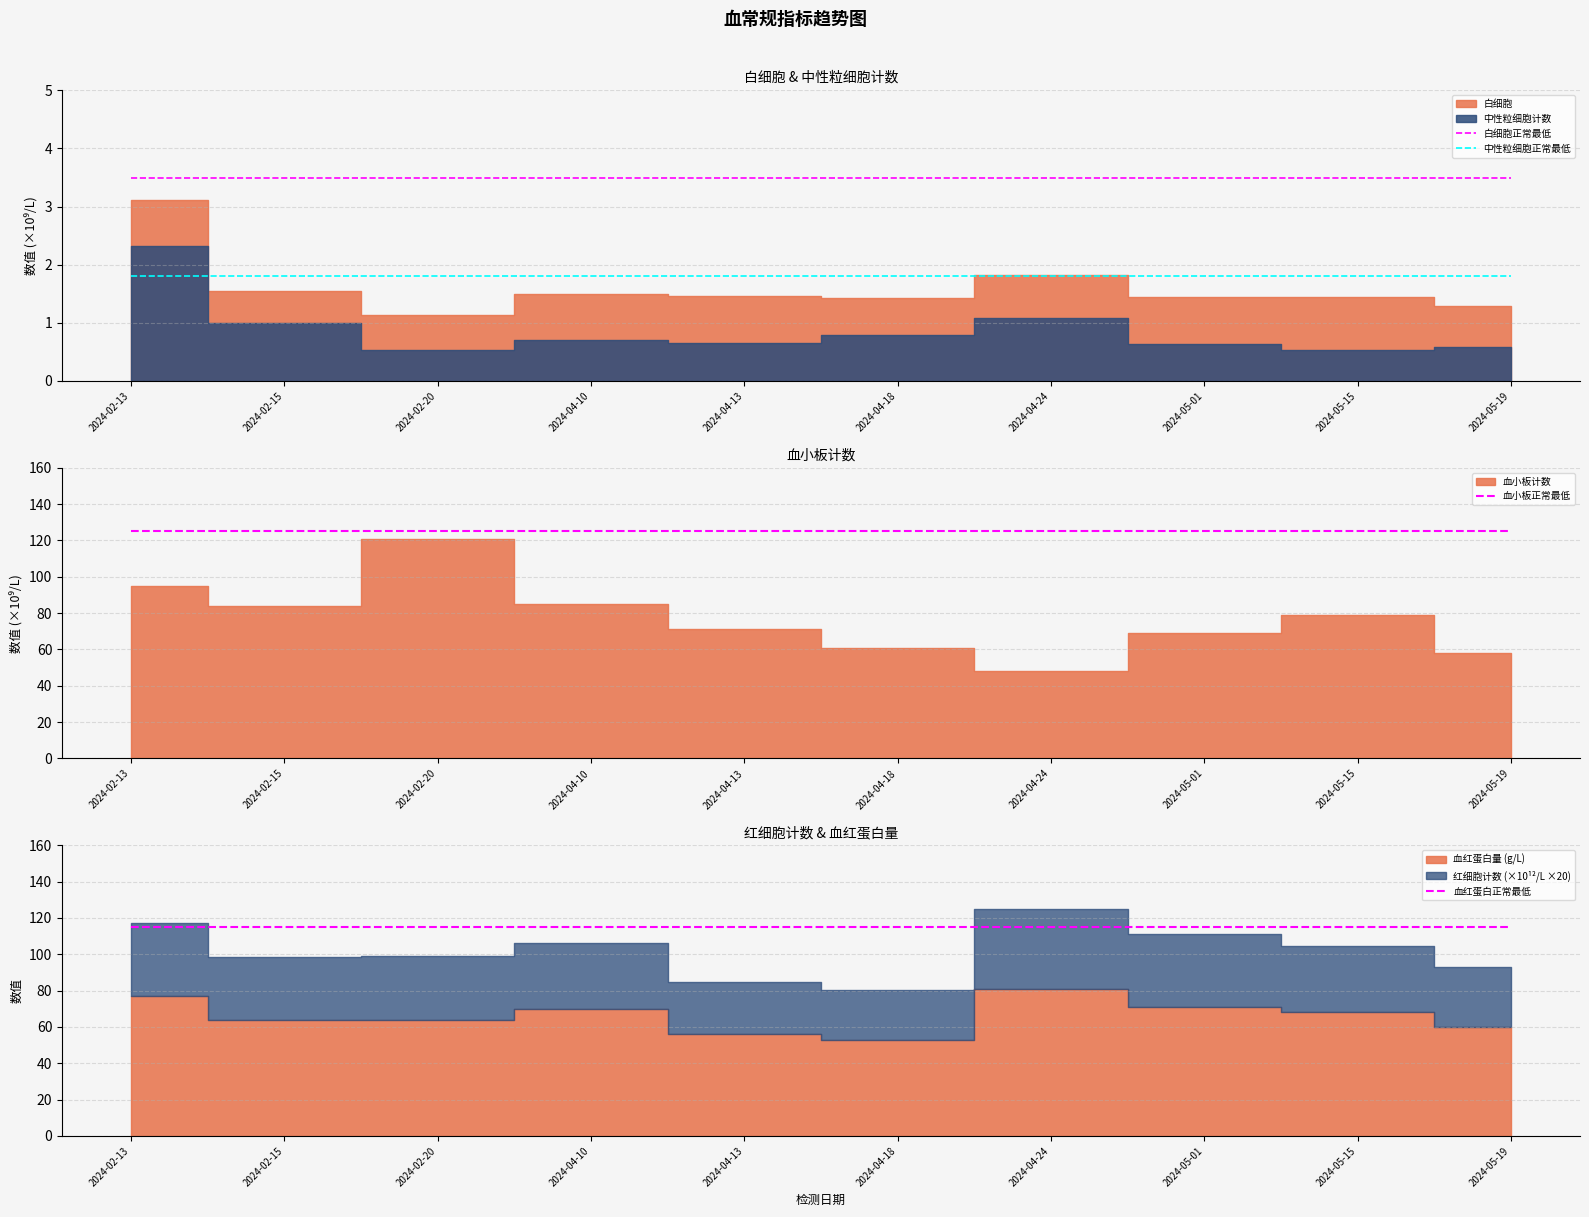

What is the value of the 白细胞正常最低 point at the 2nd from the left?

3.5